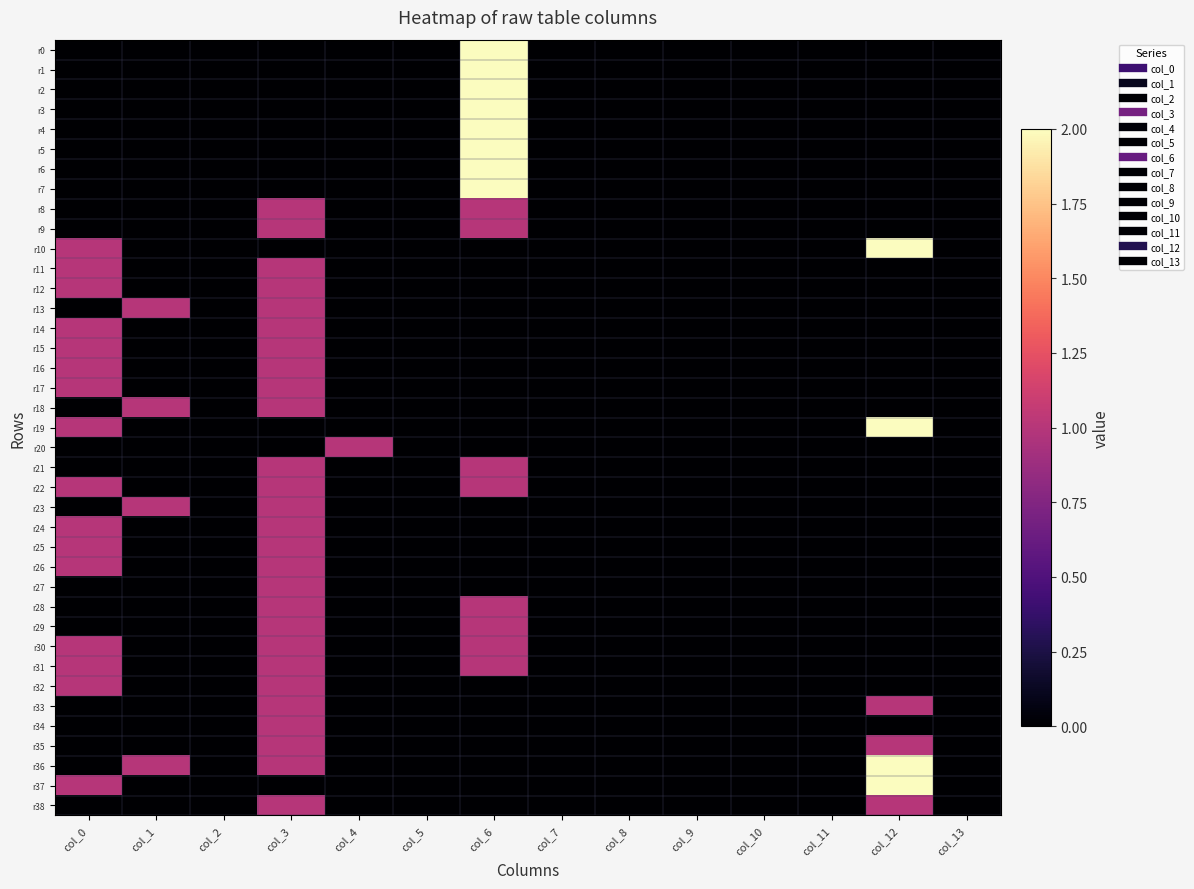

Between col_10 and col_3, which is larger?

col_10